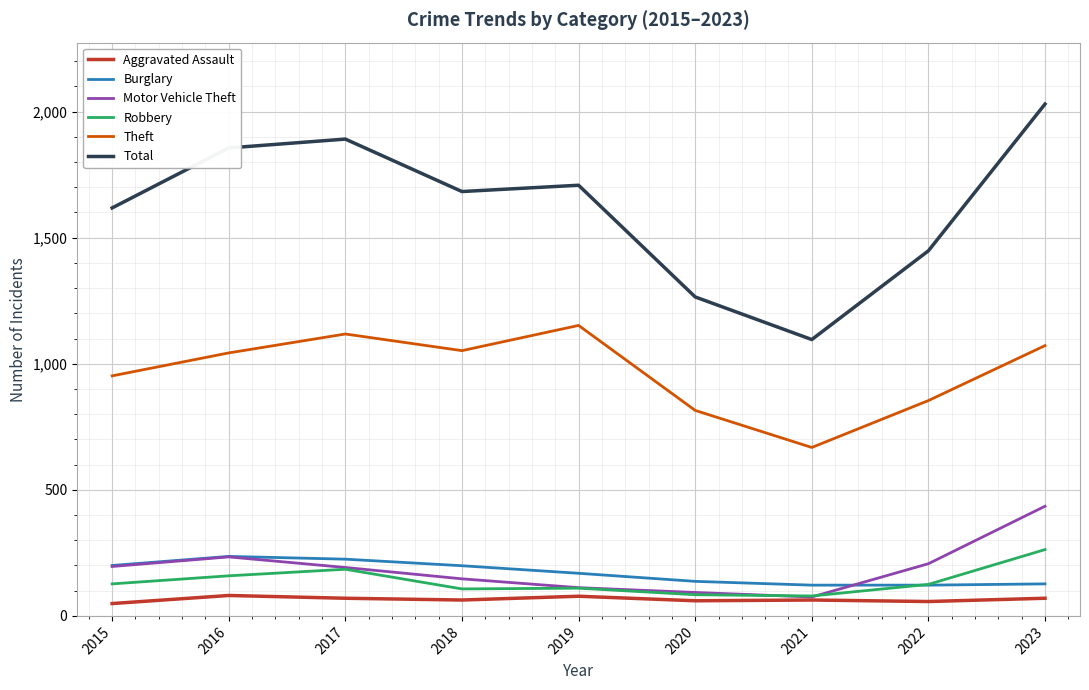

The Theft series shows 815 at 2020. True or false?

True